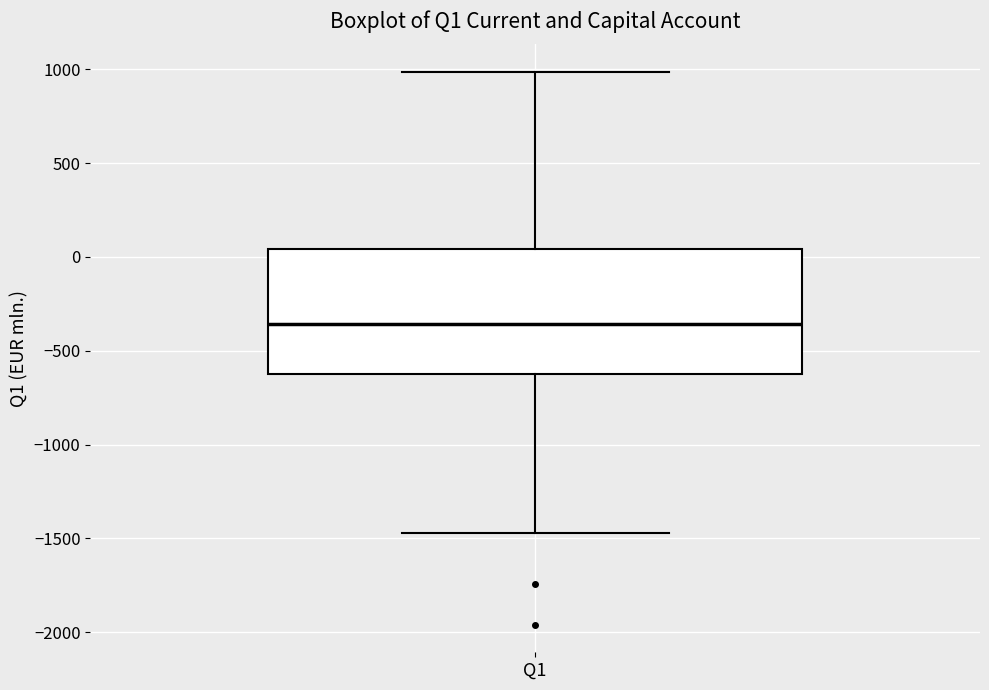

Read this box plot against the y-axis: the position of the median line, the range covered by the box, and the ends of both whiskers. The values are not printed on the chart, so give them approximately, as read against the axis.

median -350, box -600 to 50, whiskers -1450 to 1000